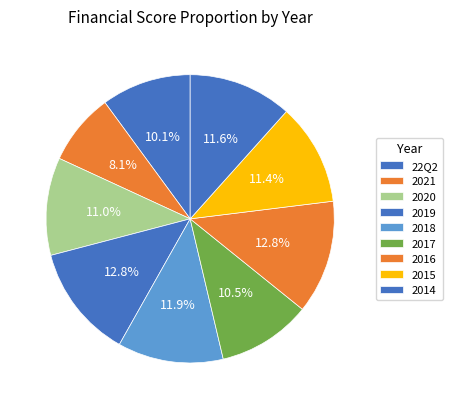

Combined, do 2014 and 2019 account for over 50%?

No